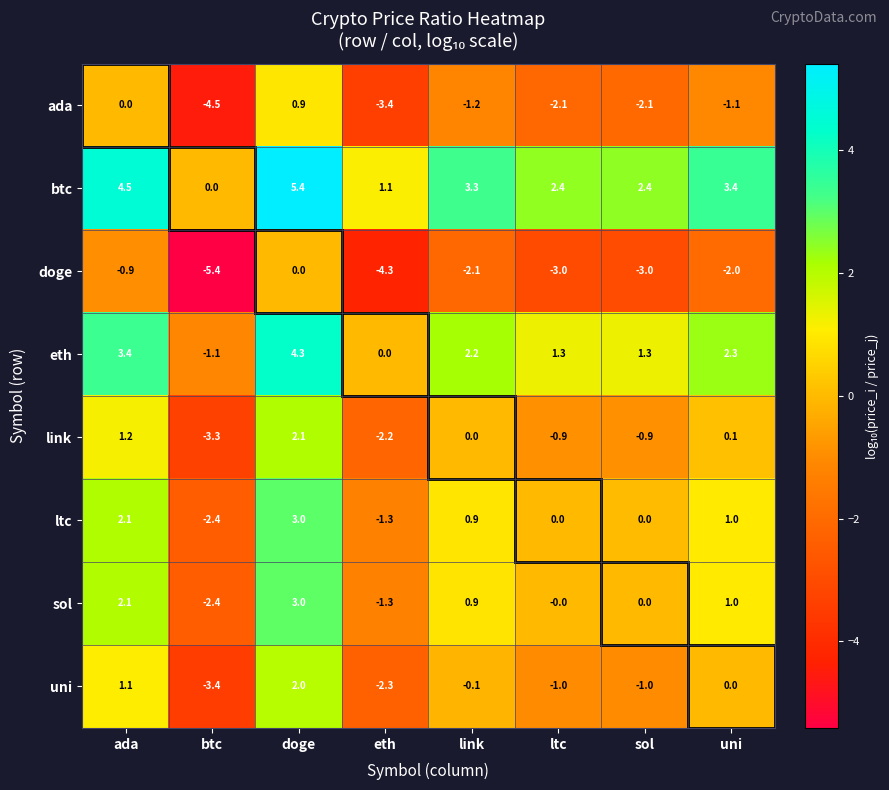

The value of ltc at doge is 3.0. True or false?

True